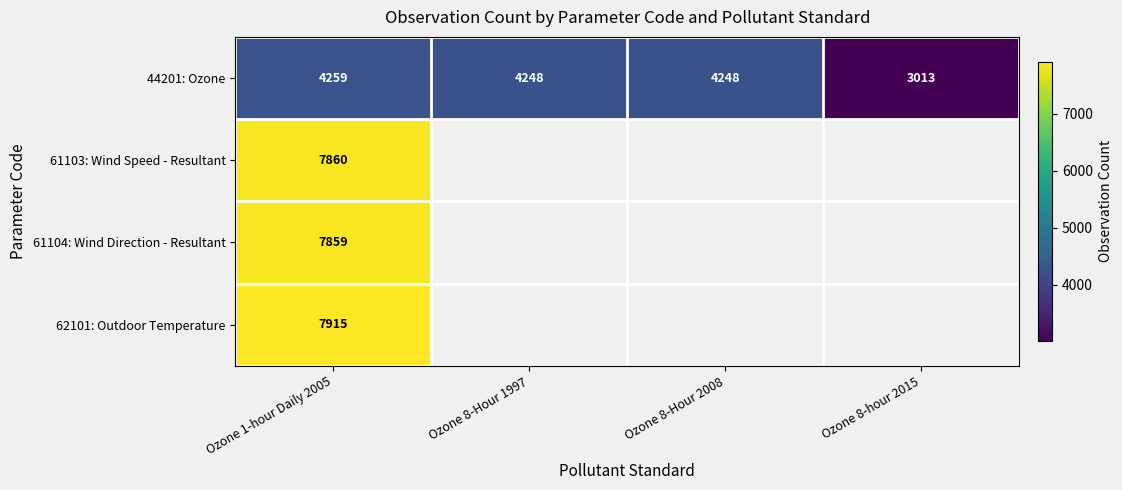

What is the greatest value displayed?

7915.0